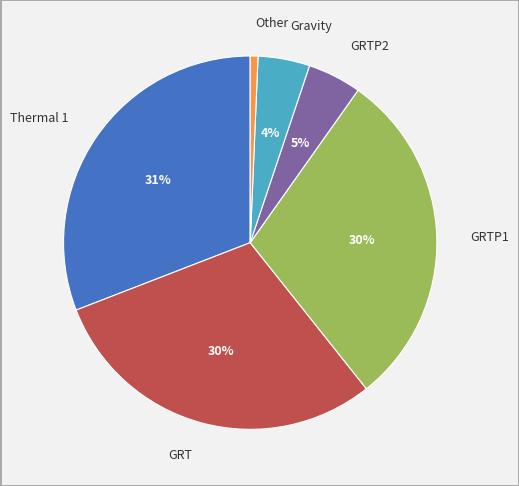

Is there a majority slice in this chart?

No